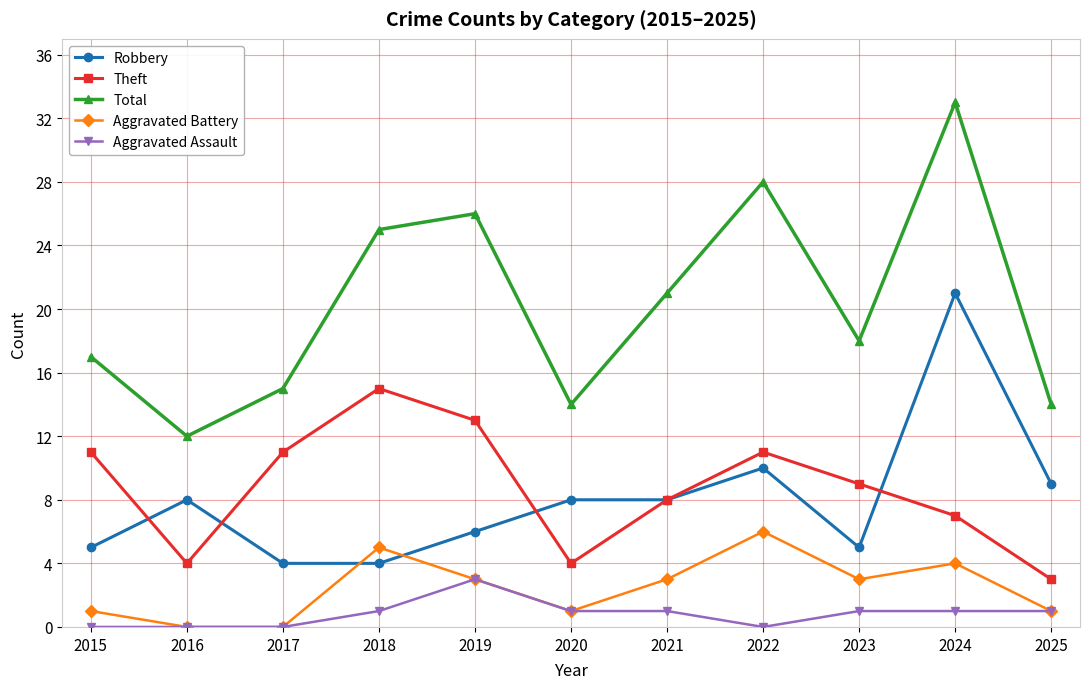

What is the value of the Total point at the 5th from the left?

26